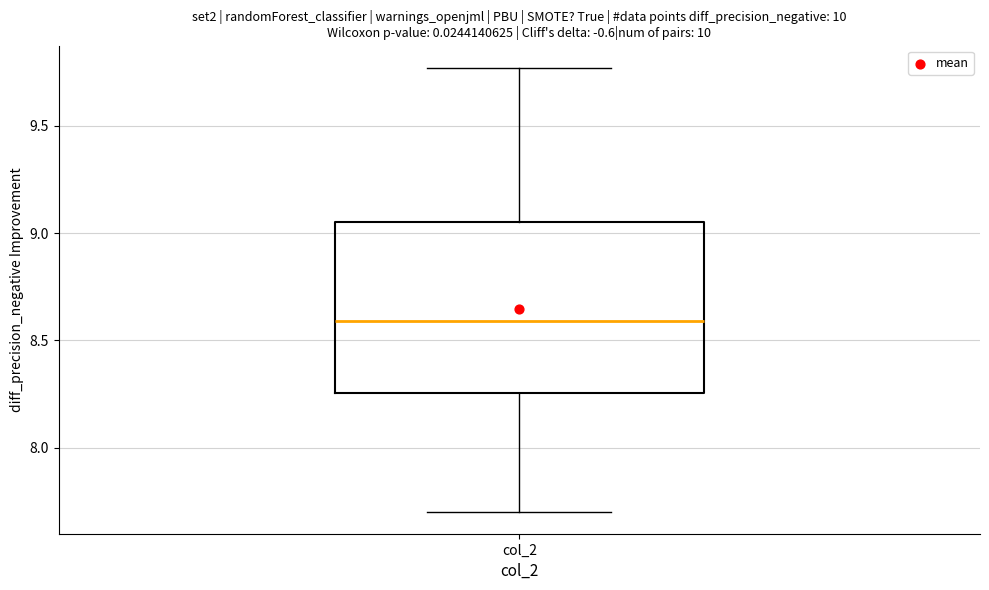

Read this box plot against the y-axis: the position of the median line, the range covered by the box, and the ends of both whiskers. The values are not printed on the chart, so give them approximately, as read against the axis.

median 8.60, box 8.25 to 9.05, whiskers 7.70 to 9.75